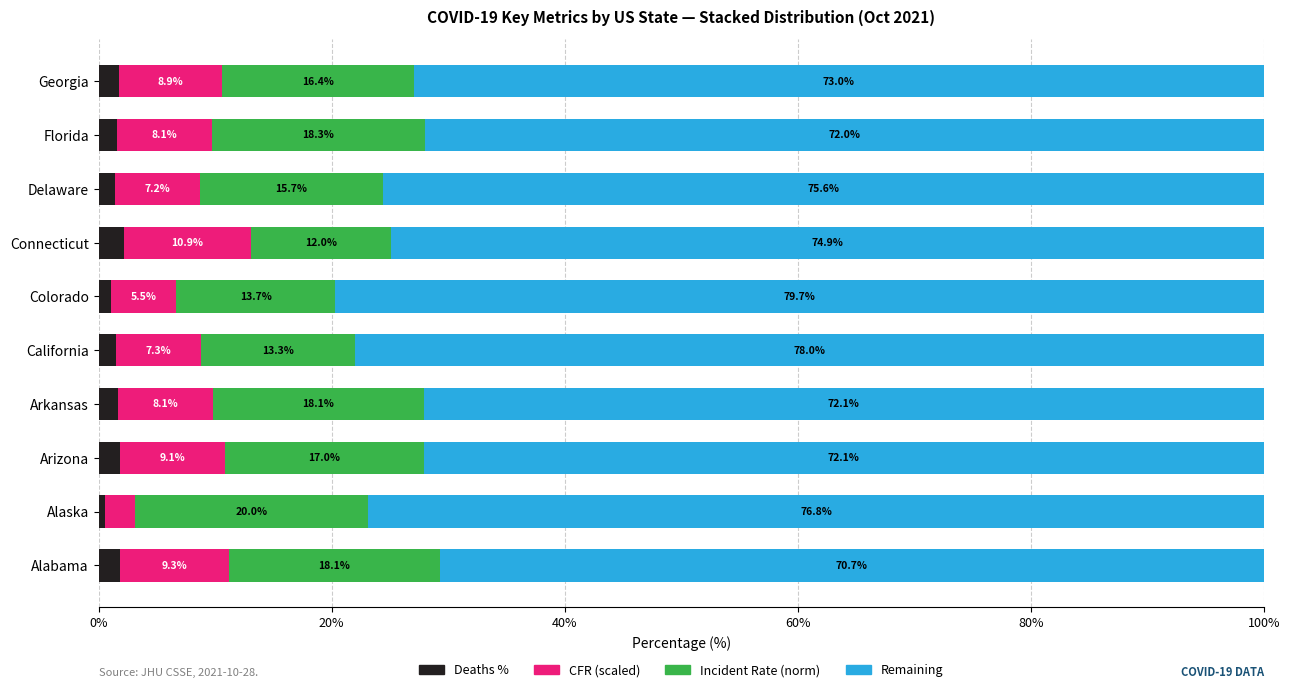

What is the total value across all series at Connecticut?

100.0